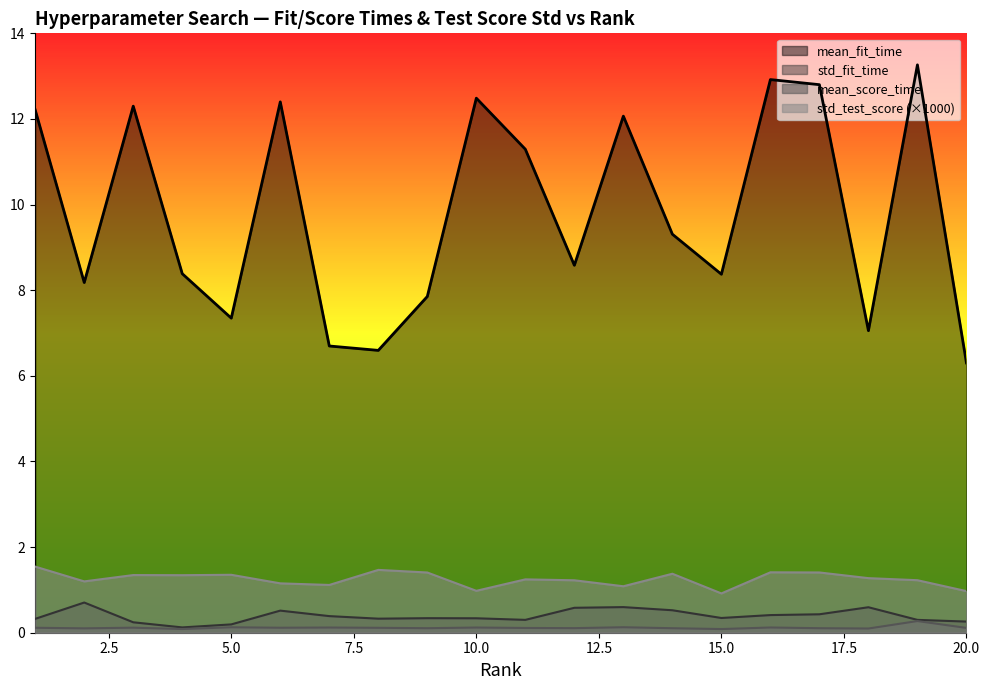

Which series has the largest total across all categories?

mean_fit_time